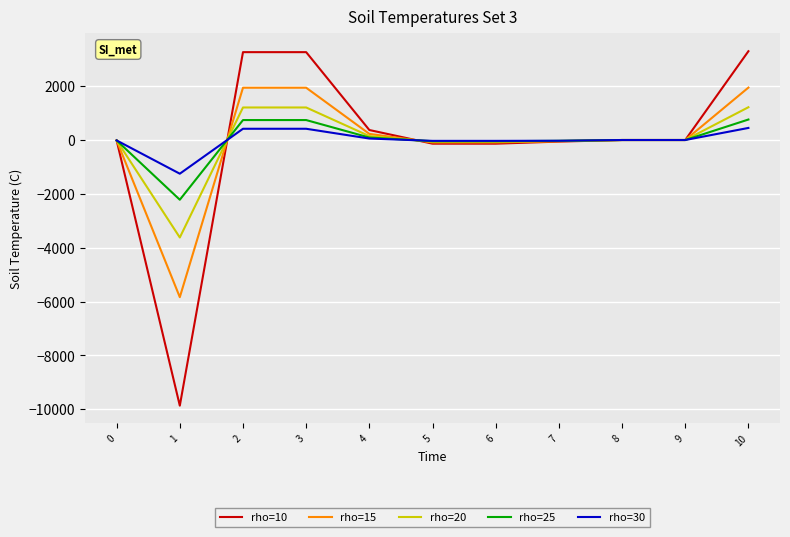

What value does the rho=25 series have at 8?

1.5